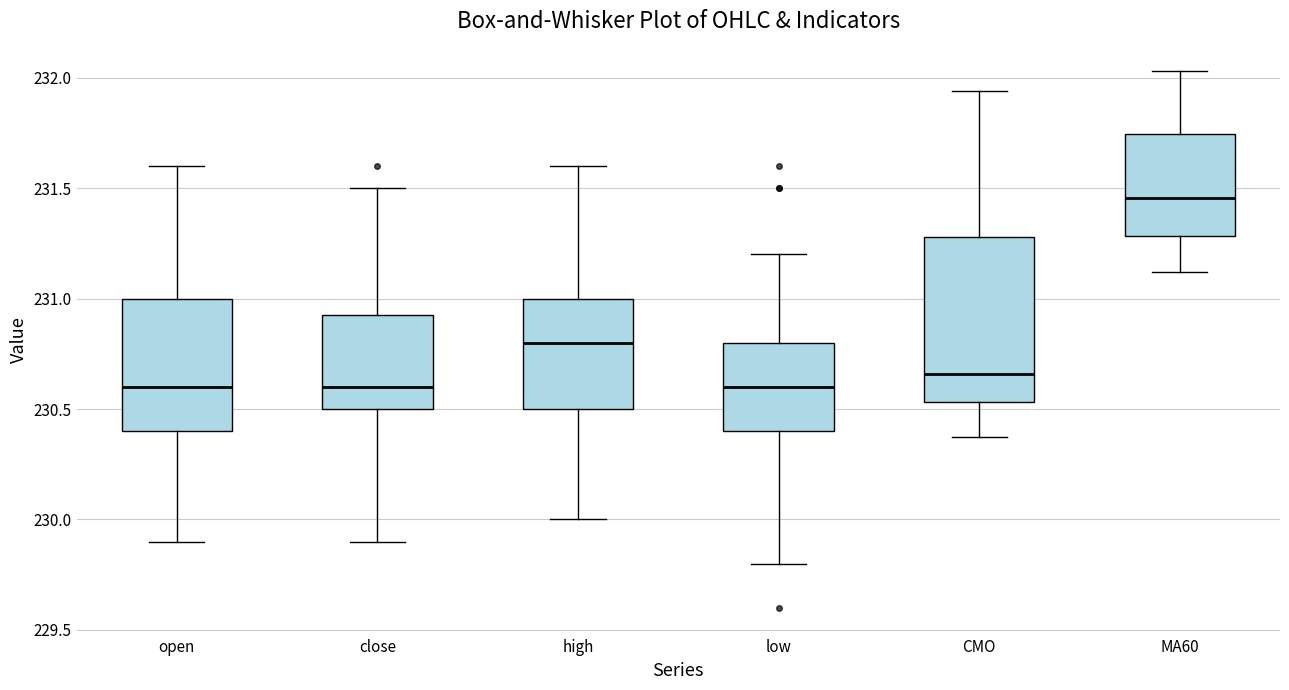

Reading left to right, read every box against the y-axis: the position of its median line, the range the box covers, and the ends of its whiskers. The values are not printed on the chart, so give them approximately, as read against the axis.

open: median 230.60, box 230.40 to 231.00, whiskers 229.90 to 231.60
close: median 230.60, box 230.50 to 230.95, whiskers 229.90 to 231.50
high: median 230.80, box 230.50 to 231.00, whiskers 230.00 to 231.60
low: median 230.60, box 230.40 to 230.80, whiskers 229.80 to 231.20
CMO: median 230.65, box 230.55 to 231.30, whiskers 230.35 to 231.95
MA60: median 231.45, box 231.30 to 231.75, whiskers 231.10 to 232.05